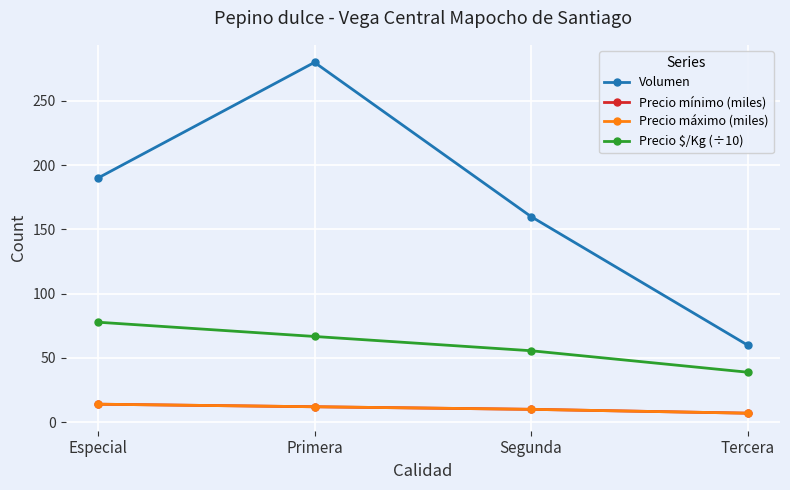

Where does the Precio mínimo (miles) series first go above 12?

Especial